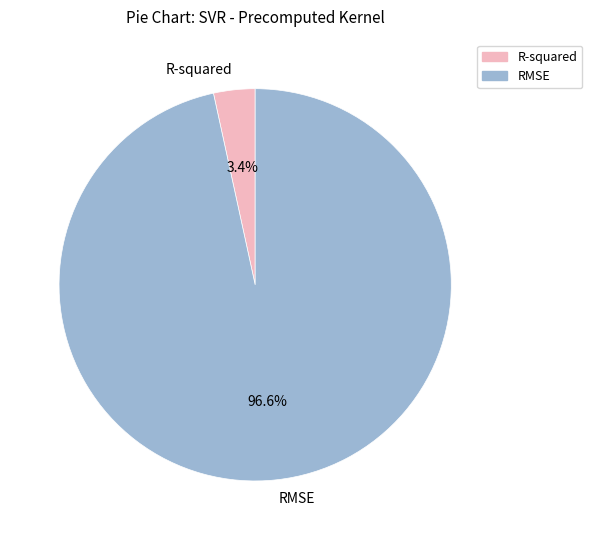

Rank the categories by value from highest to lowest.

RMSE, R-squared